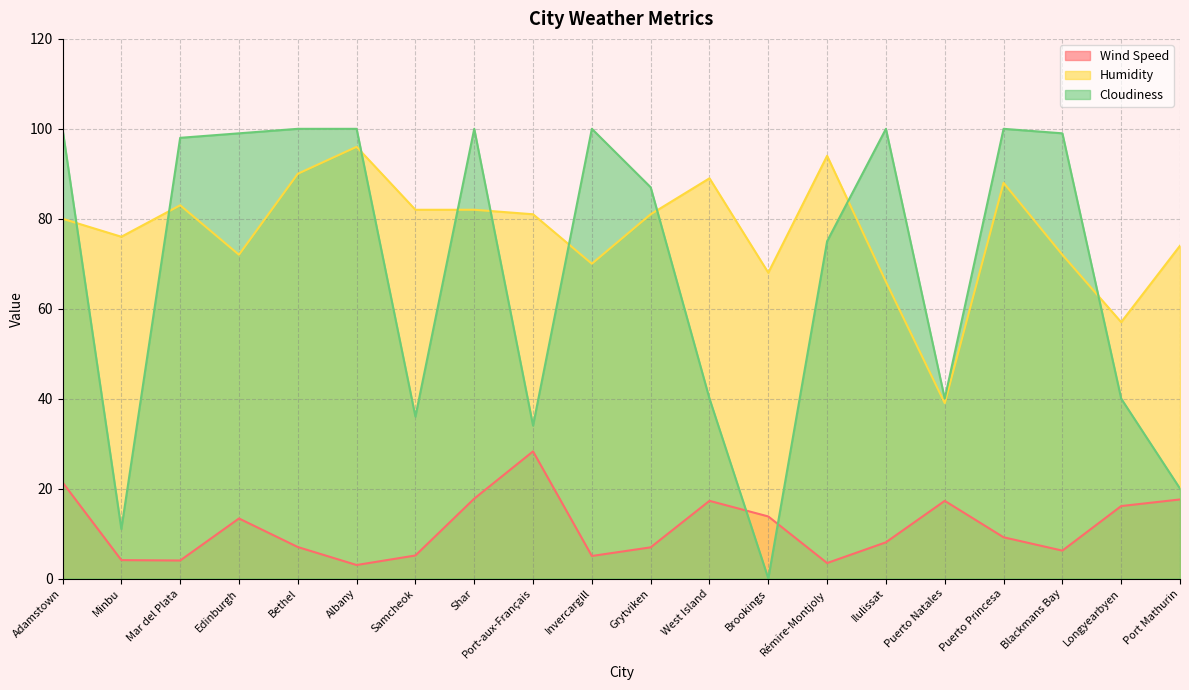

True or false: Wind Speed and Cloudiness cross at least once.

True